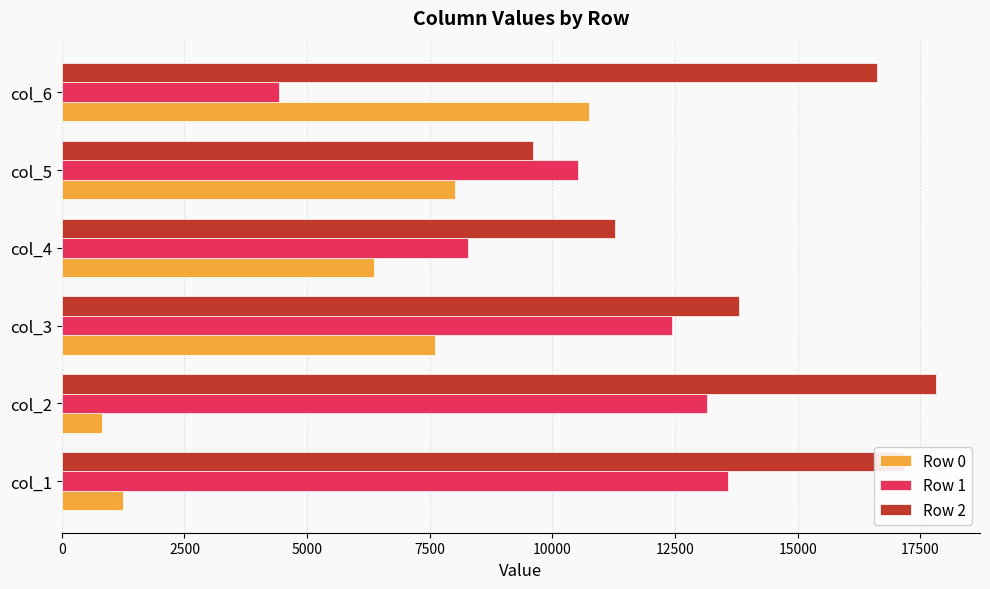

What value does the Row 1 series have at col_2, to the nearest 50?

13150